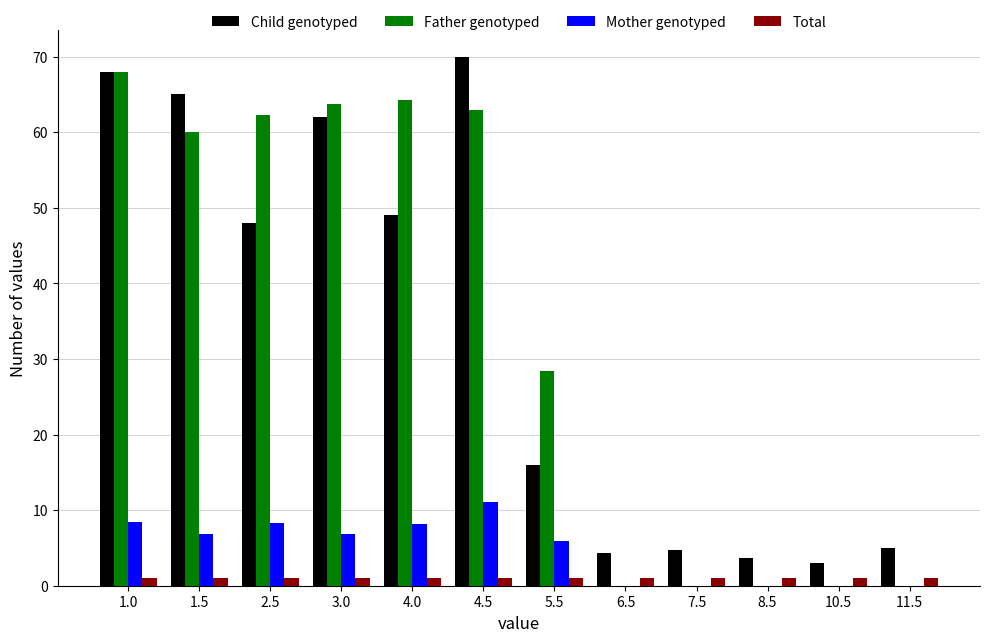

Which series changed the most between 1.5 and 5.5?

Child genotyped